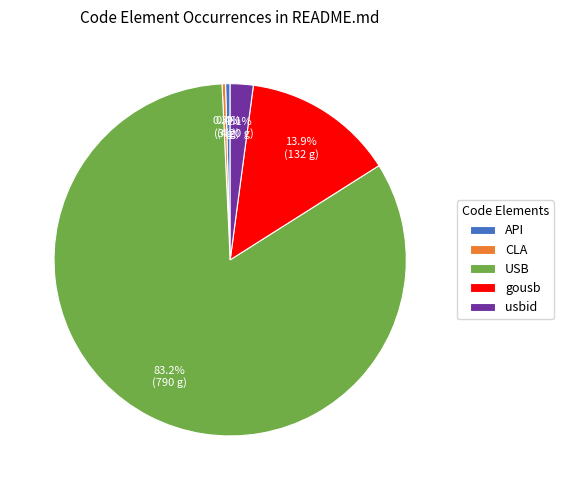

Between CLA and gousb, which is larger?

gousb